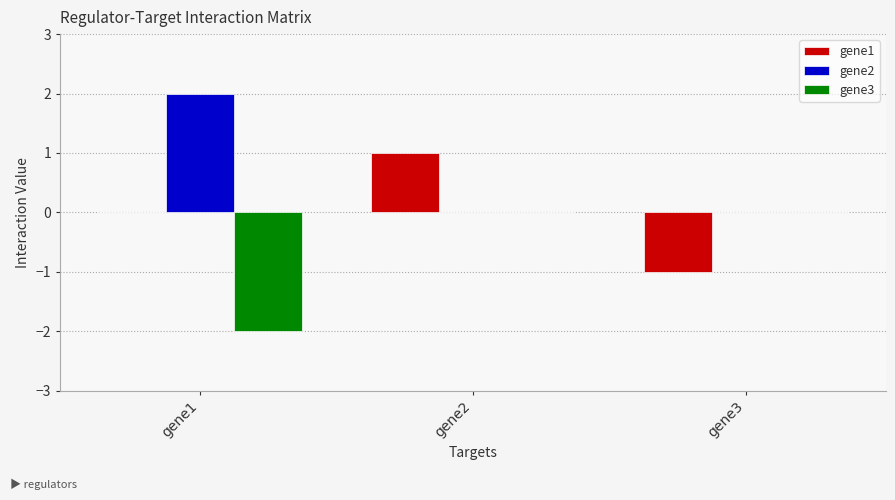

How many groups of bars are there?

3